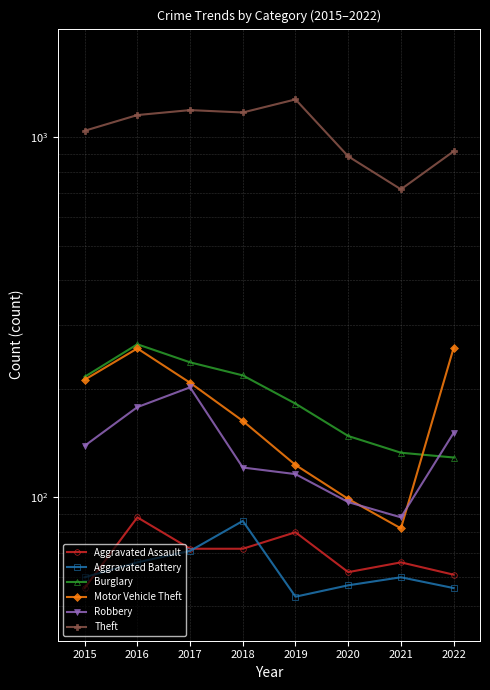

True or false: Aggravated Assault and Motor Vehicle Theft intersect in this chart.

False